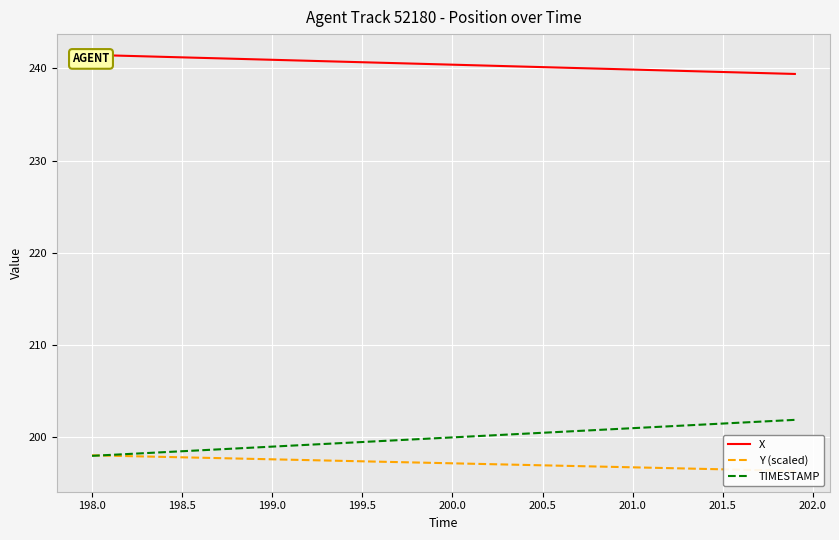

True or false: Y (scaled) and X cross at least once.

False